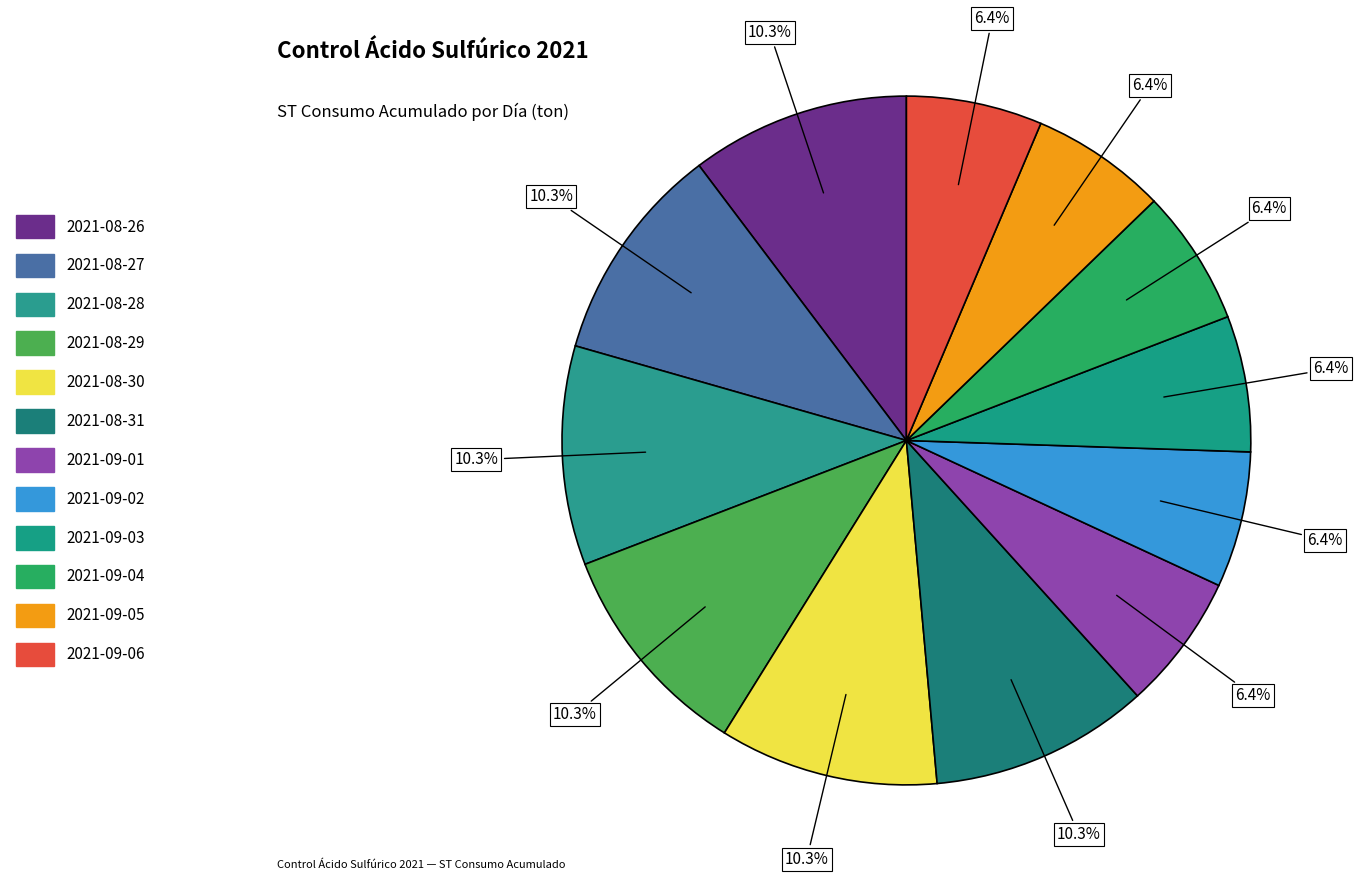

Is 2021-09-02 the majority of the pie?

No